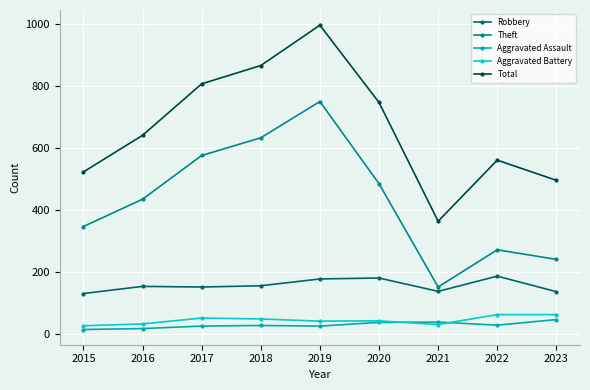

At how many categories does at least one series exceed 983?

1